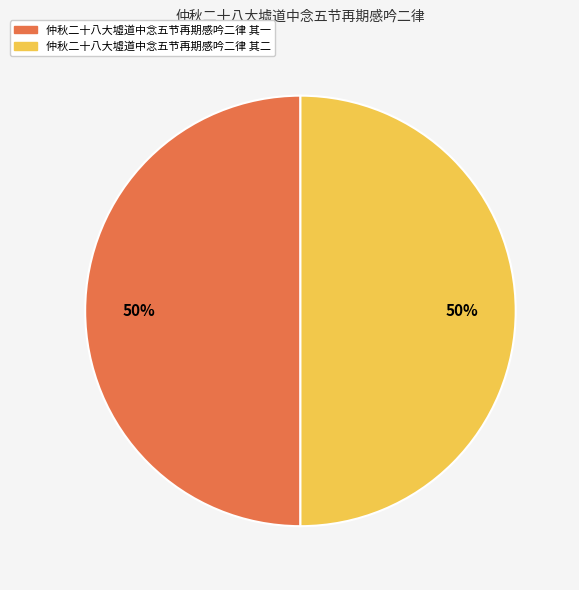

To the nearest percent, what percentage of the pie is 仲秋二十八大墟道中念五节再期感吟二律 其二?

50%